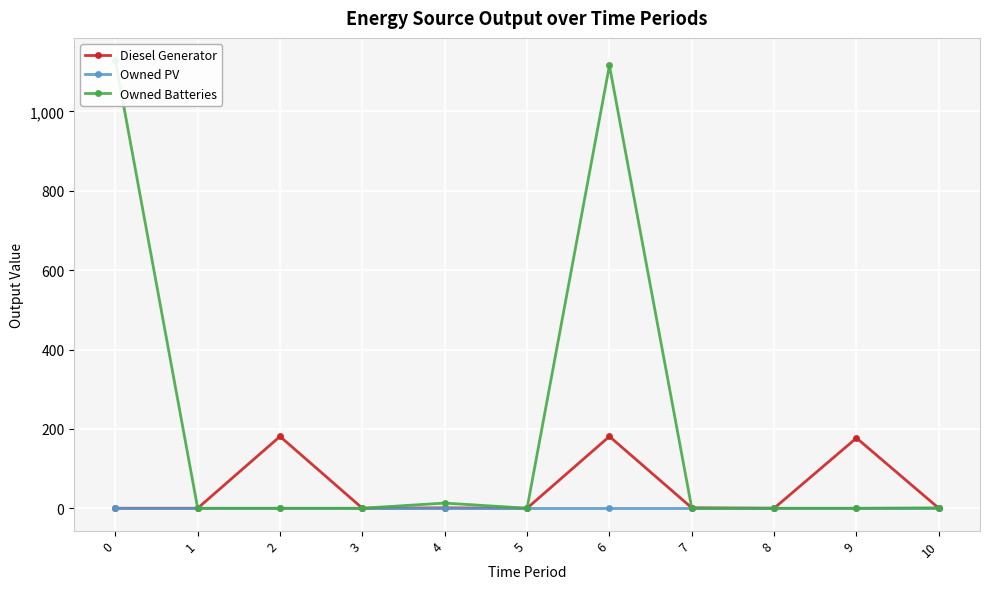

At 2, list the series in order from largest to smallest.

Diesel Generator, Owned PV, Owned Batteries